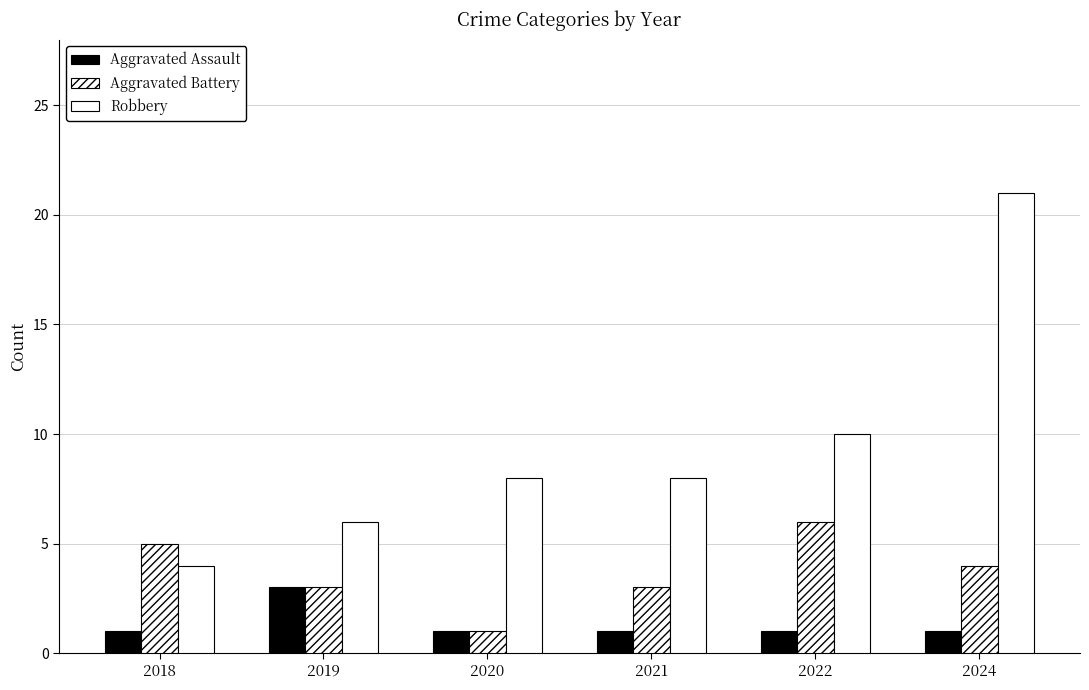

How many bars are there in each group?

3